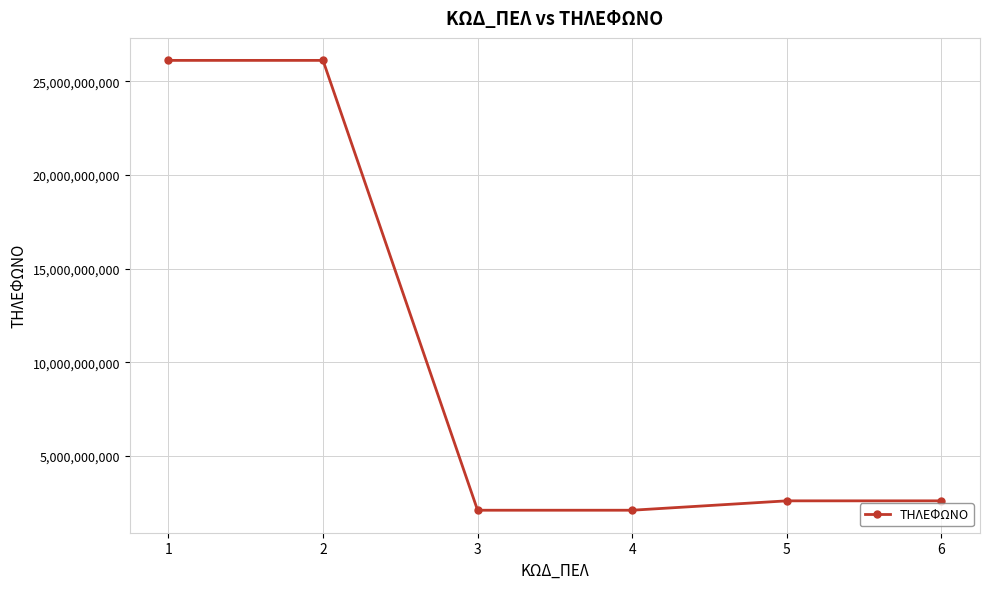

Between 6 and 3, which is larger?

6